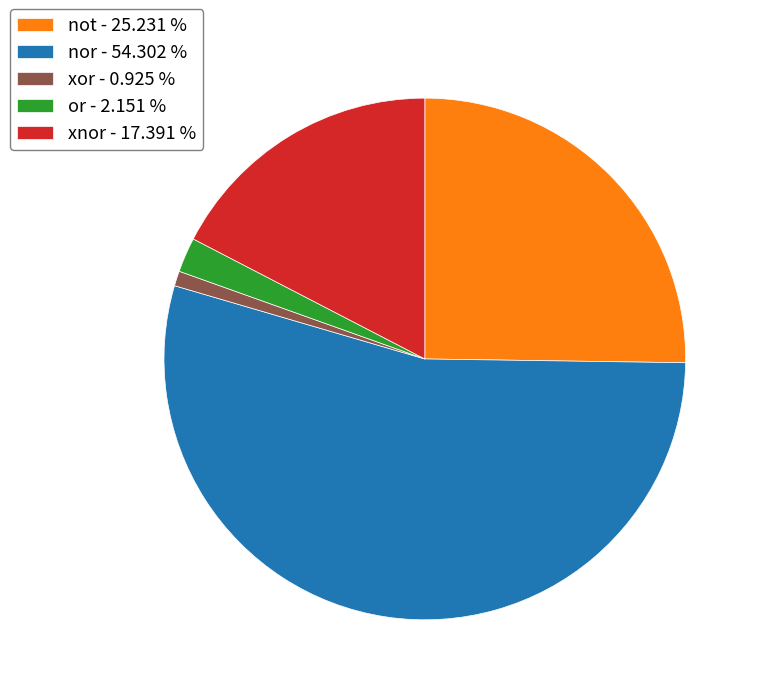

Rank the categories by value from highest to lowest.

nor - 54.302 %, not - 25.231 %, xnor - 17.391 %, or - 2.151 %, xor - 0.925 %